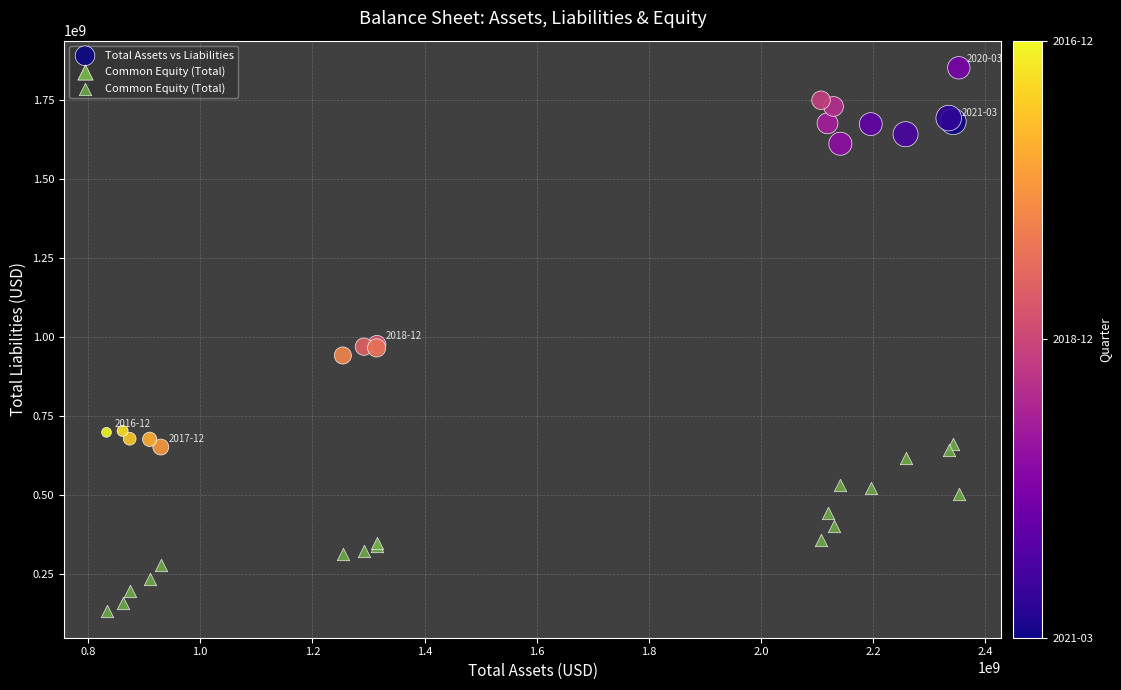

Which series reaches the maximum Y coordinate?

Total Assets vs Liabilities